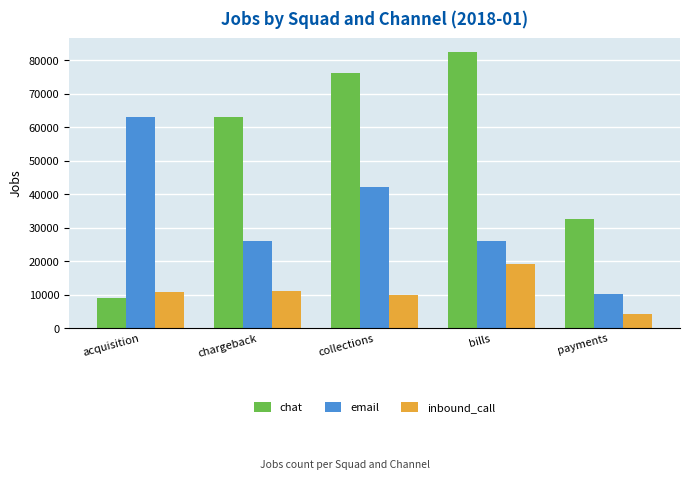

What value does the inbound_call series have at chargeback?

10999